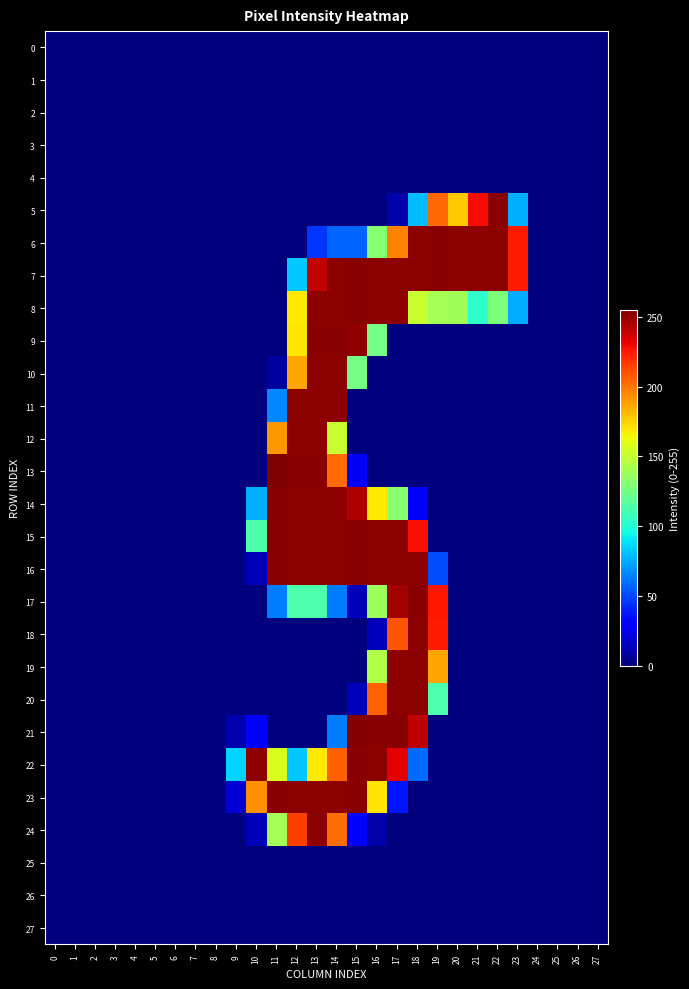

Rank the series by their maximum value, from highest to lowest.

13, 21, 5, 6, 7, 8, 9, 14, 15, 16, 17, 22, 23, 10, 11, 12, 18, 19, 20, 24, 0, 1, 2, 3, 4, 25, 26, 27